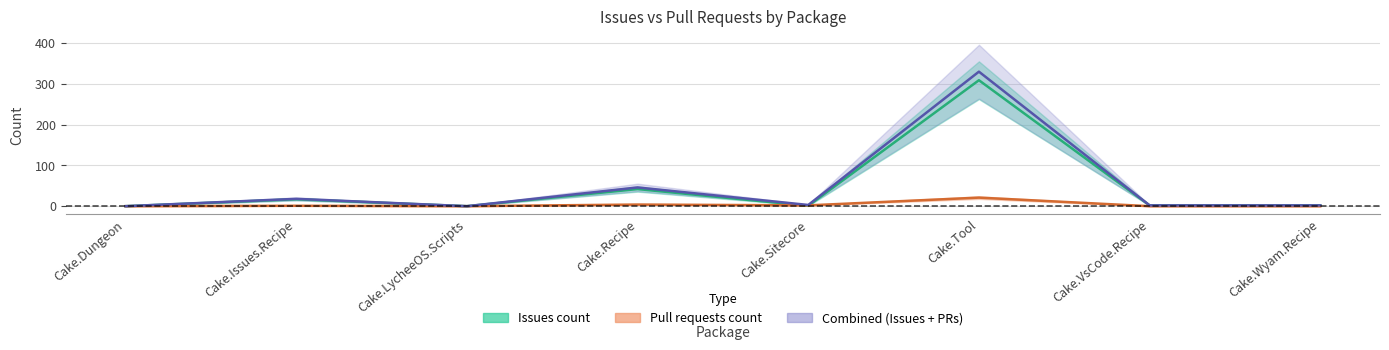

What is the difference between the maximum and minimum values in the Issues count series?

309